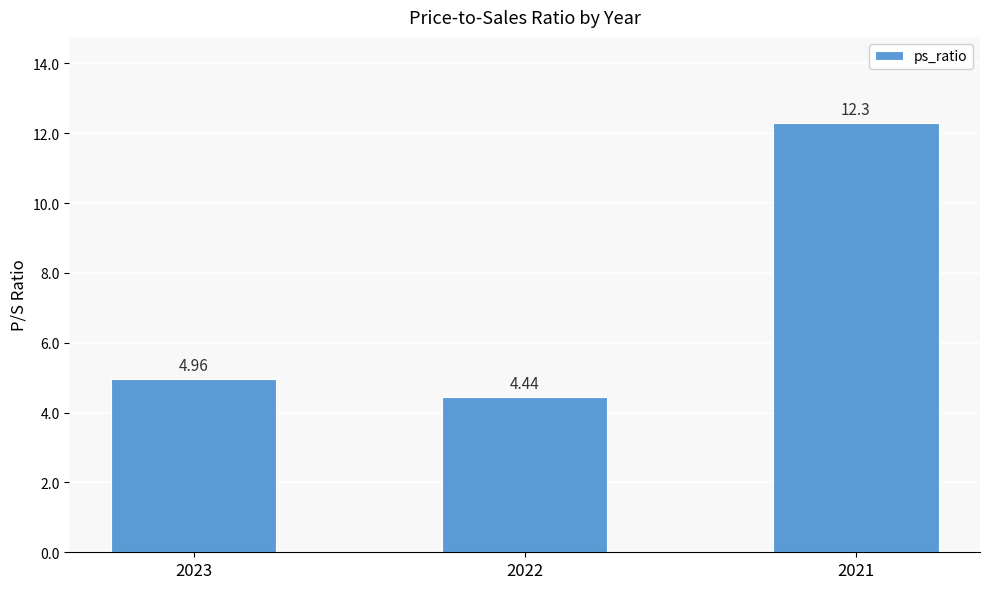

At which category does the chart reach its minimum across all series?

2022